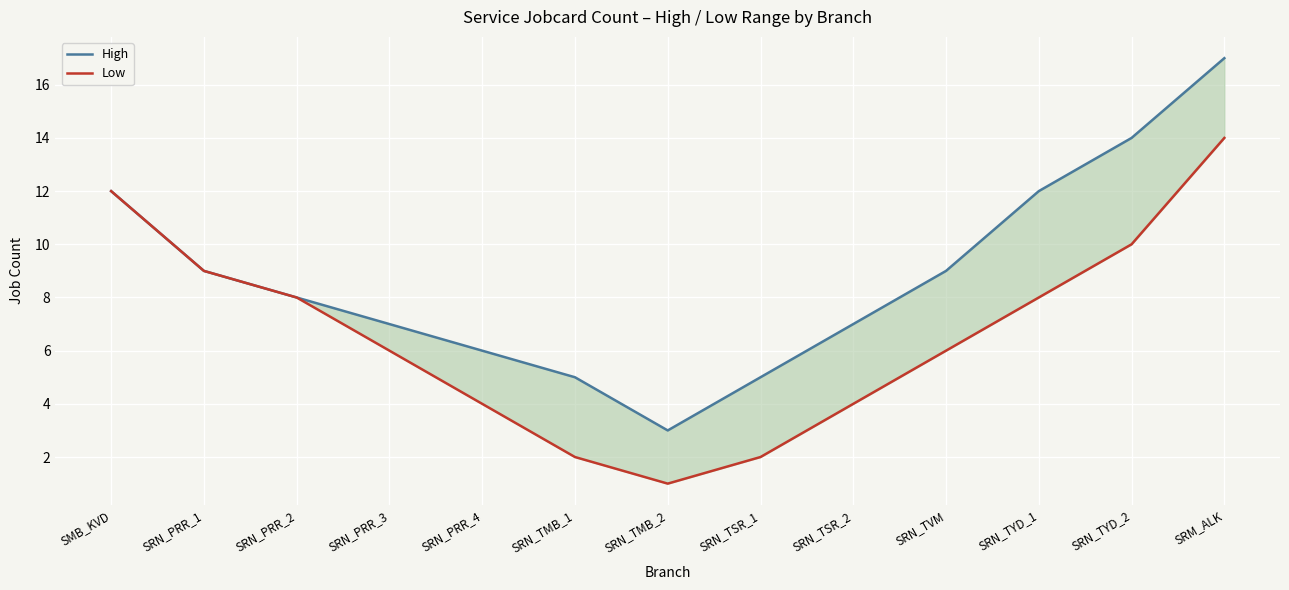

What position from the left is SRN_TMB_1?

6